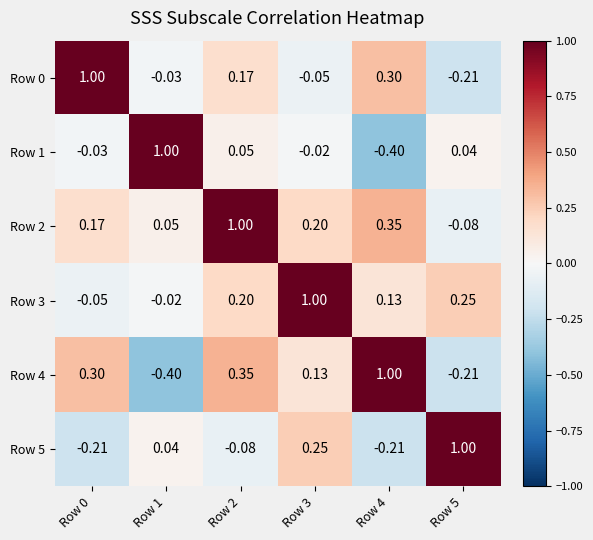

Is the value of Row 1 at Row 4 greater than the value of Row 2 at Row 1?

No